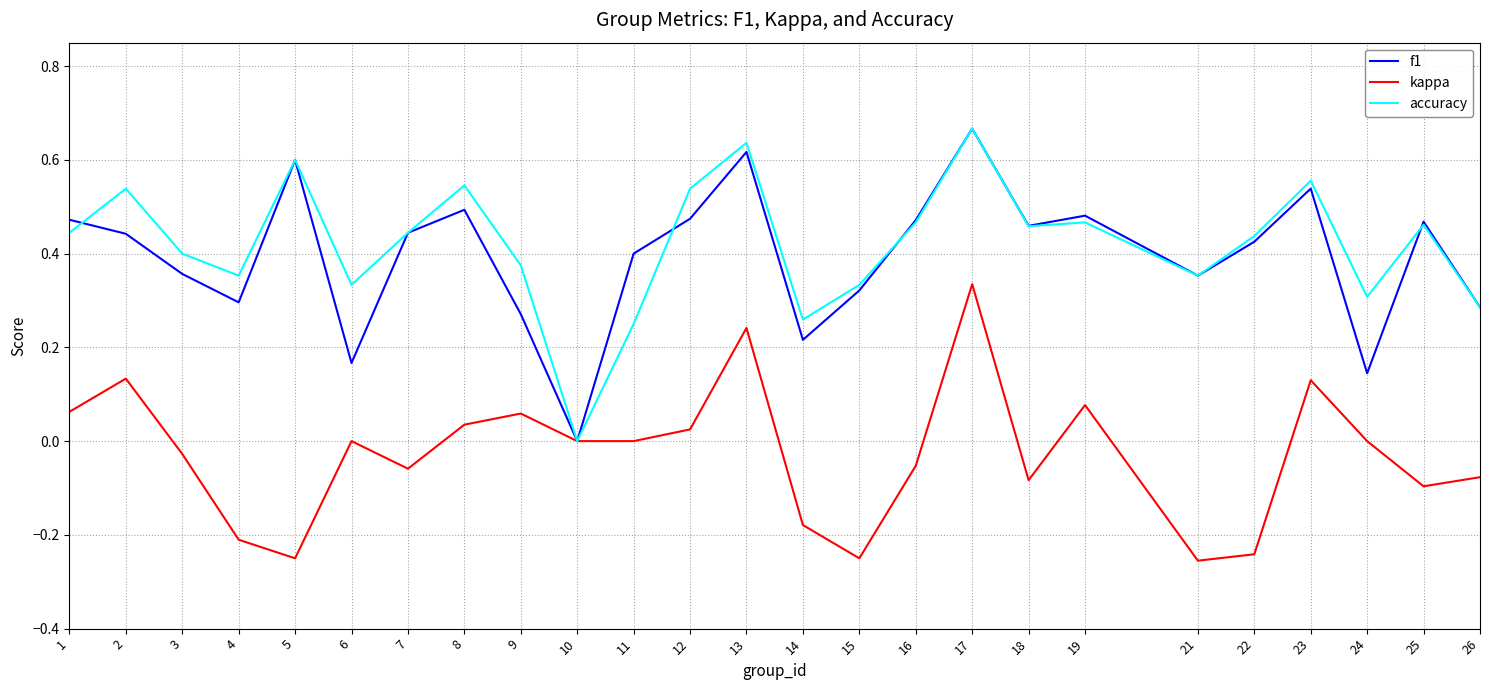

Between 19 and 21, which series saw the biggest shift?

kappa